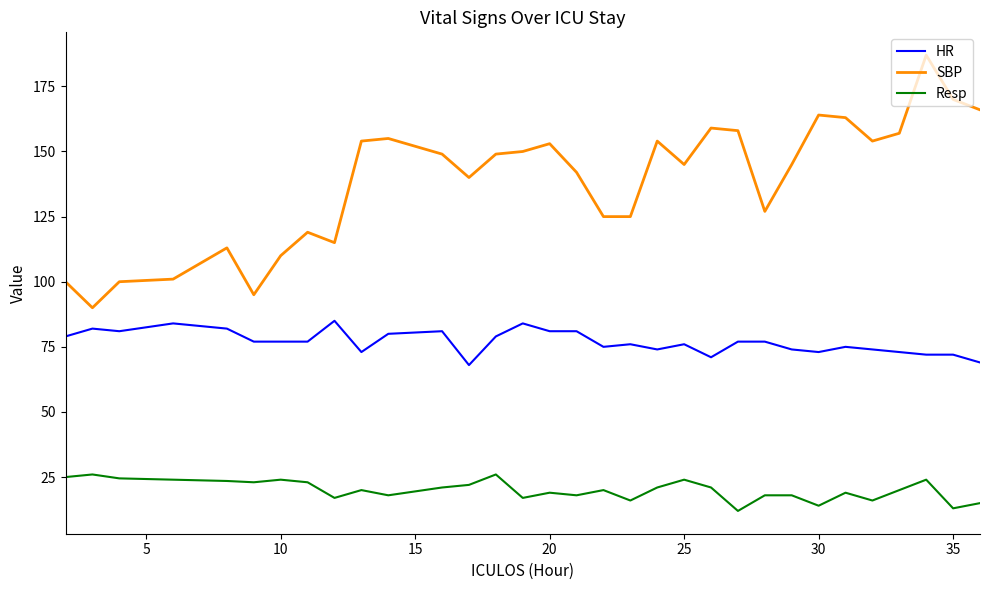

What is the sum of all SBP values?

4434.0